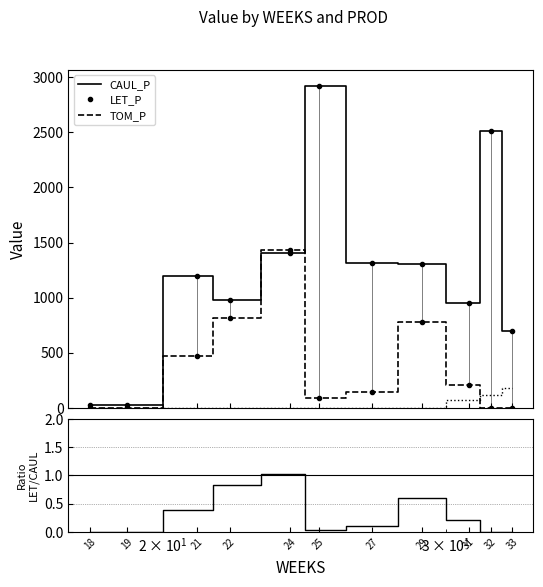

What is the value of the CAUL_P point at the 11th from the left?

700.7